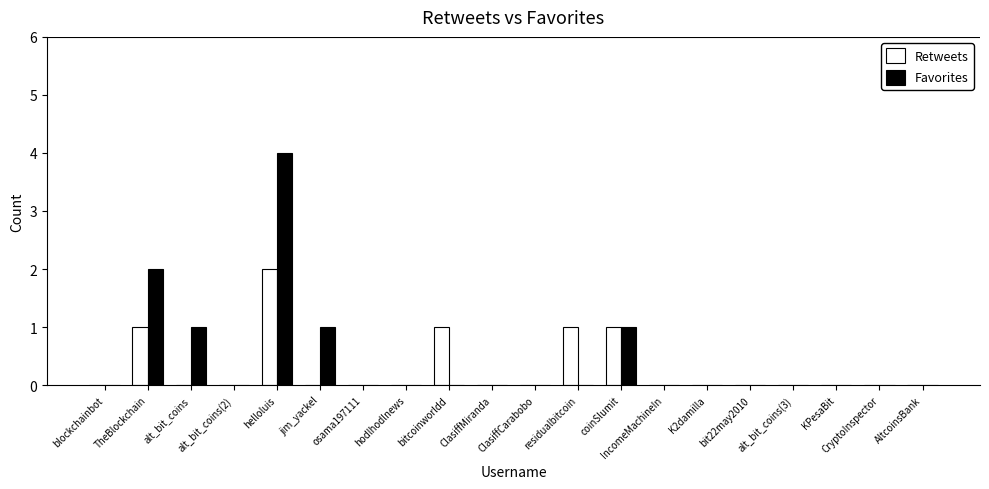

Does the chart contain stacked bars?

No